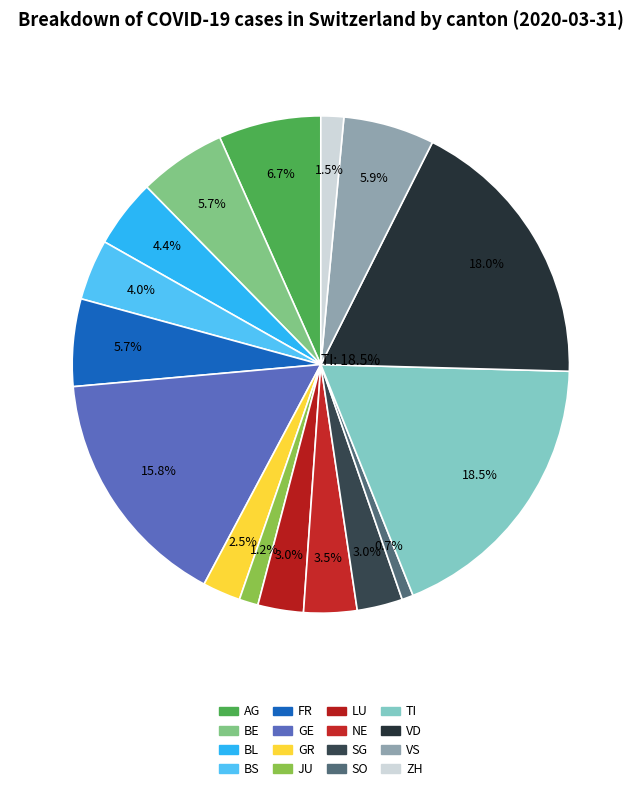

What portion of the pie excludes GE?

84.2%